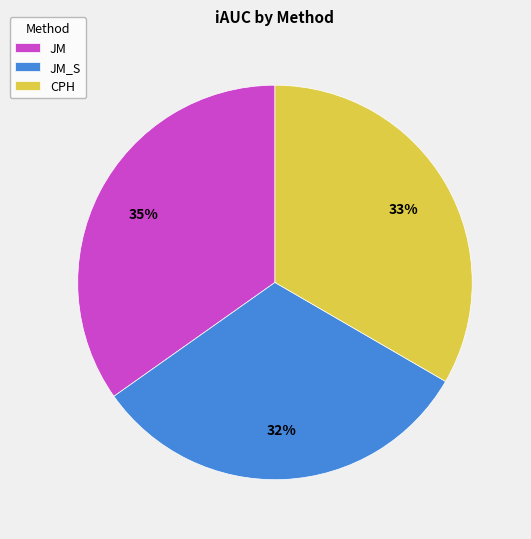

To the nearest percent, what percentage of the pie is JM_S?

32%